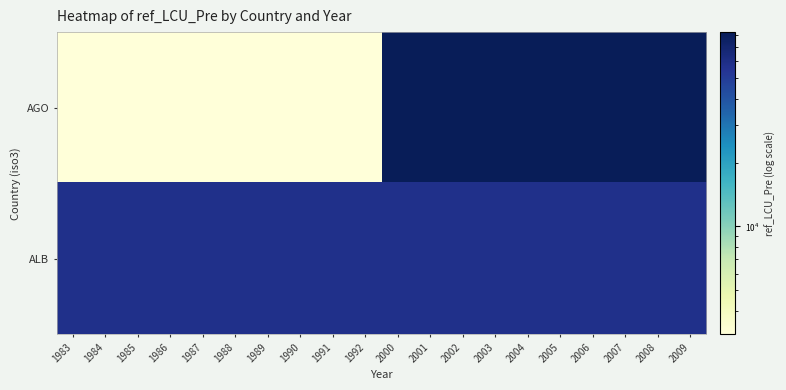

At which category is the sum across all series the highest?

2000